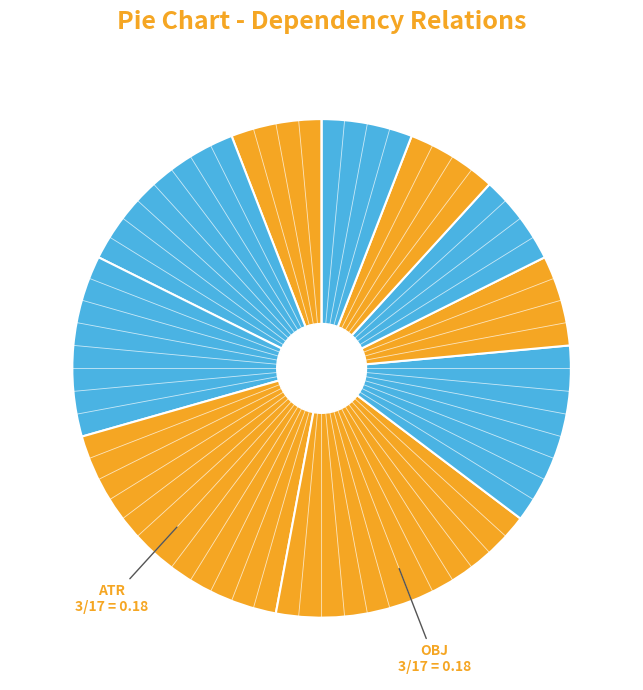

How many slices are in this pie chart?

10